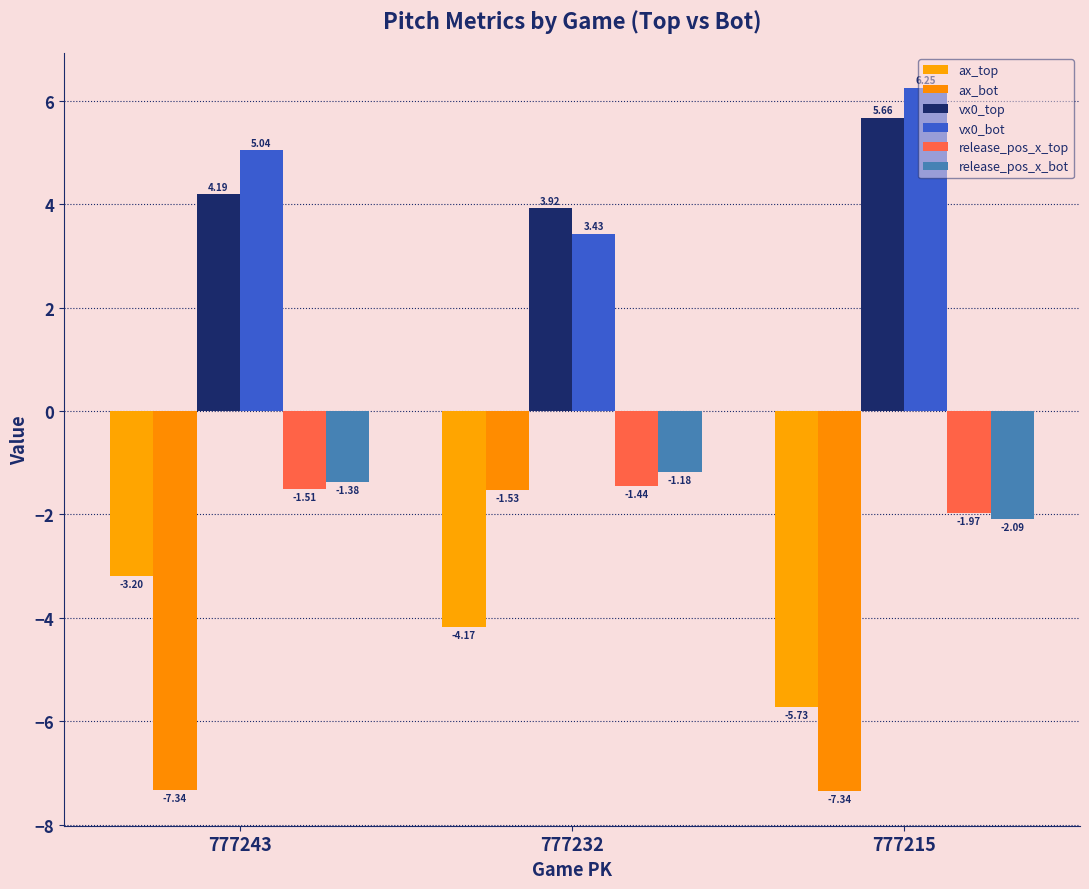

Which series has the largest range (max minus min)?

ax_bot